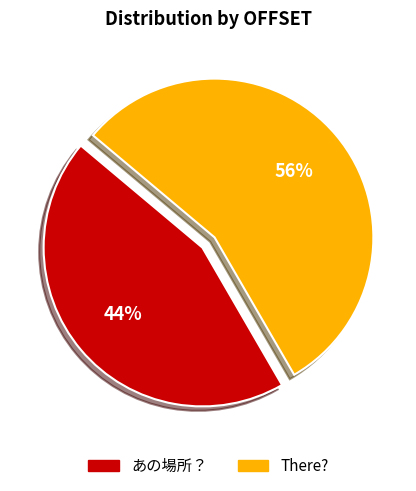

Which category accounts for the majority?

There?